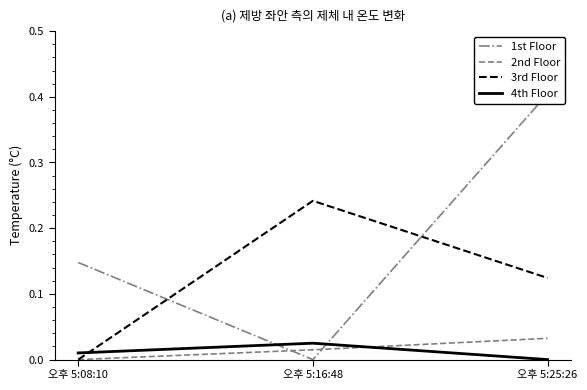

At which label does 1st Floor reach its minimum?

오후 5:16:48